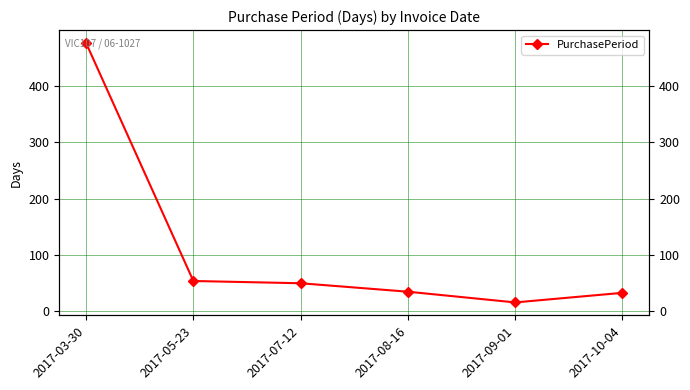

Which label corresponds to the smallest value in the chart?

2017-09-01